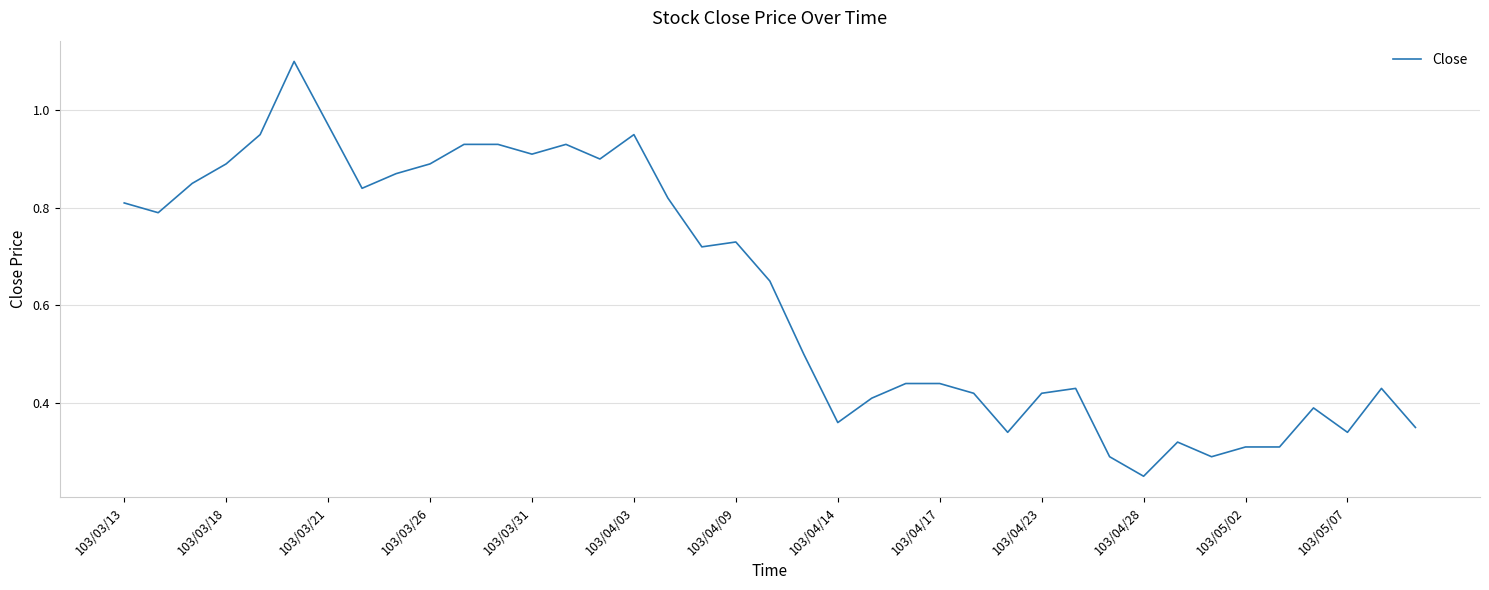

What is the greatest value displayed?

1.1